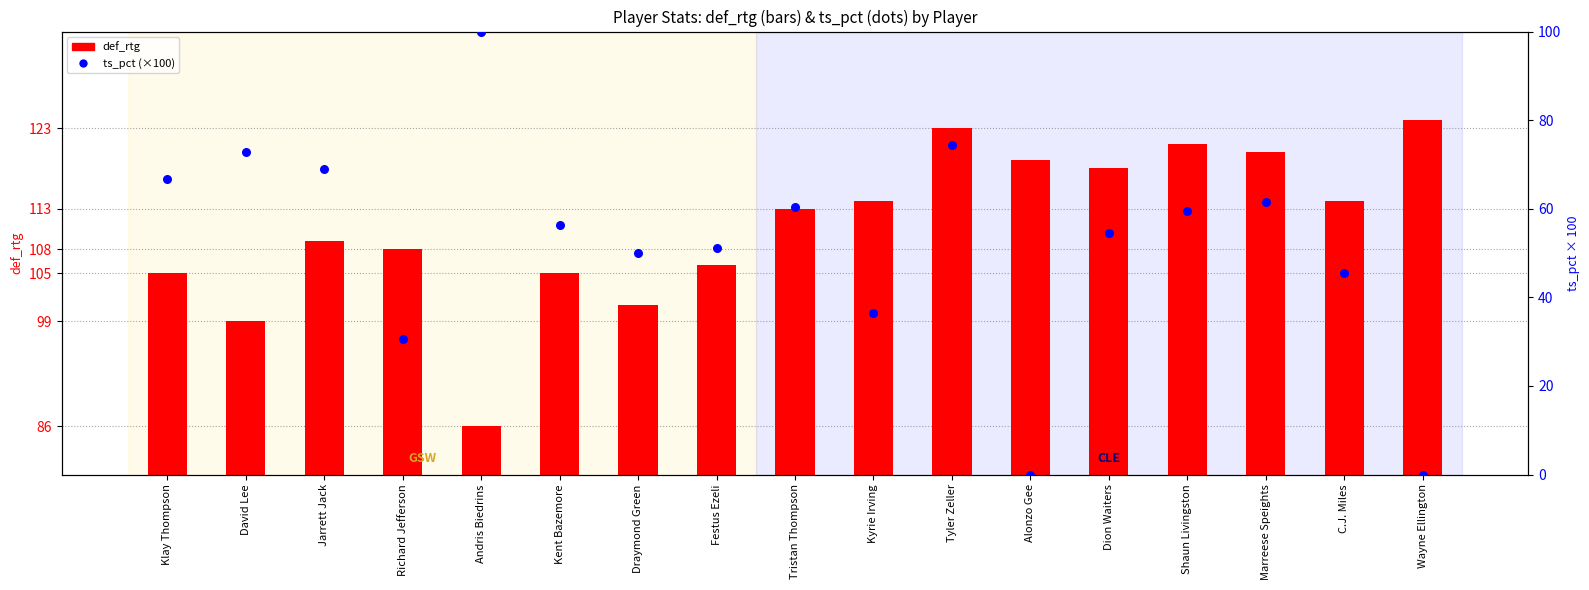

What are all the series names shown in the legend?

def_rtg, ts_pct (×100)